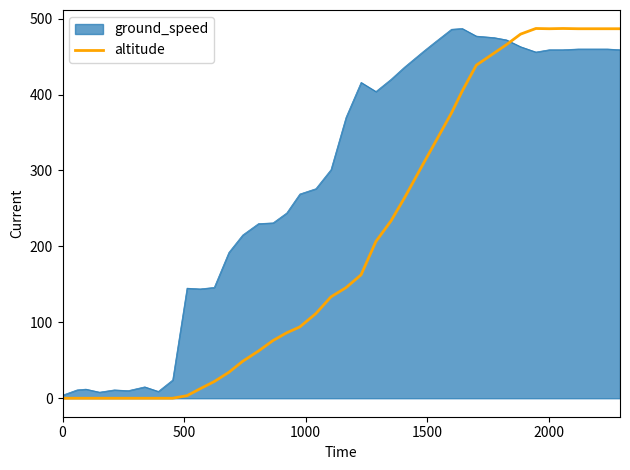

List the series in order of their overall mean, highest first.

ground_speed, altitude